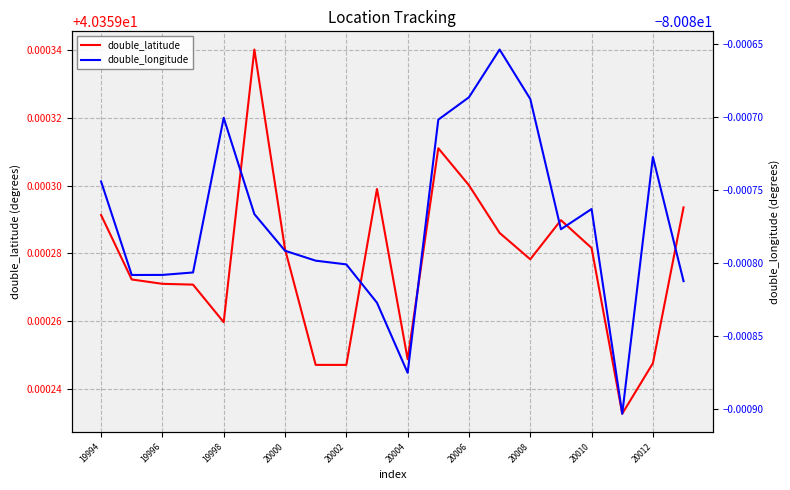

At which category is the sum across all series the highest?

13